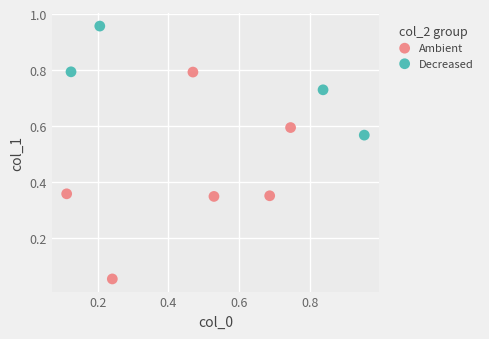

Which series reaches the maximum Y coordinate?

Decreased